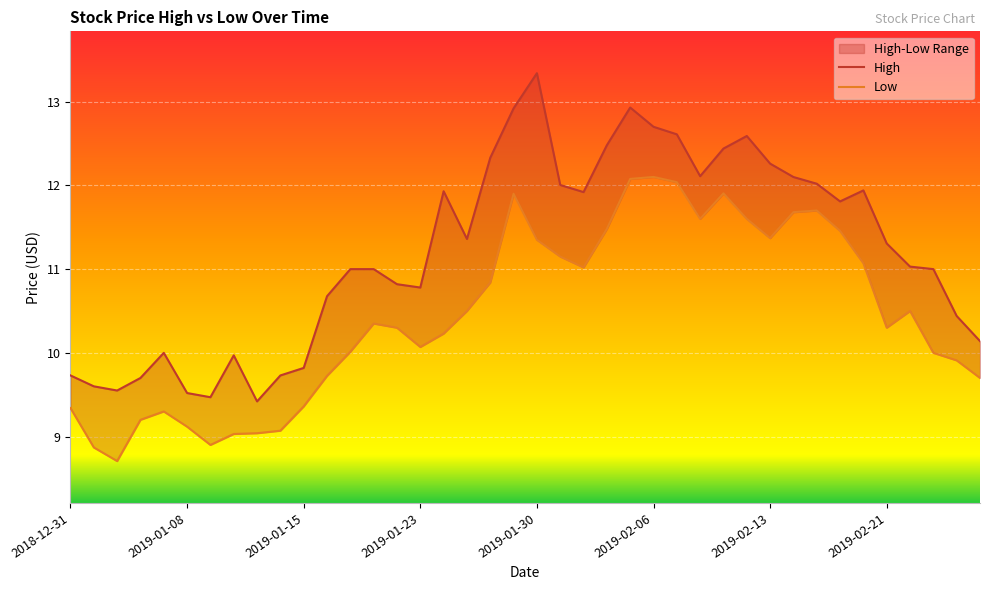

Rank the series at 33 from highest to lowest value.

High, Low